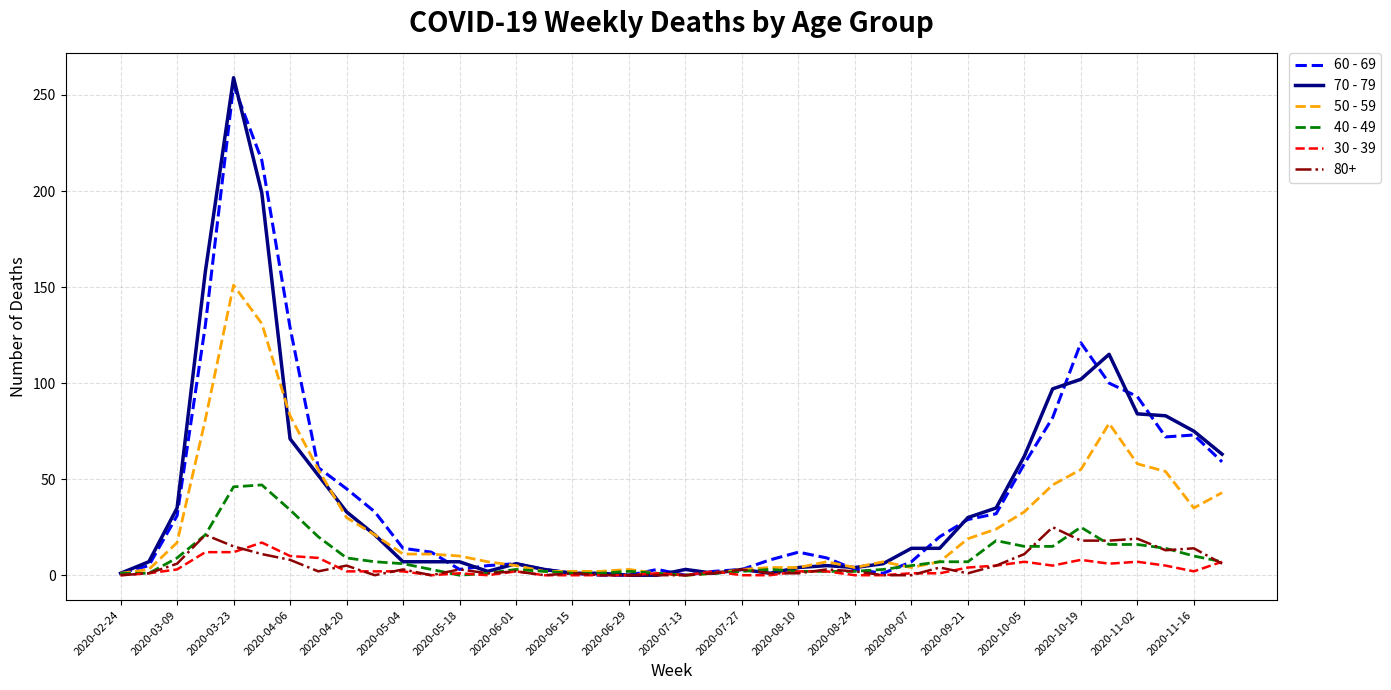

Which series has the largest range (max minus min)?

70 - 79